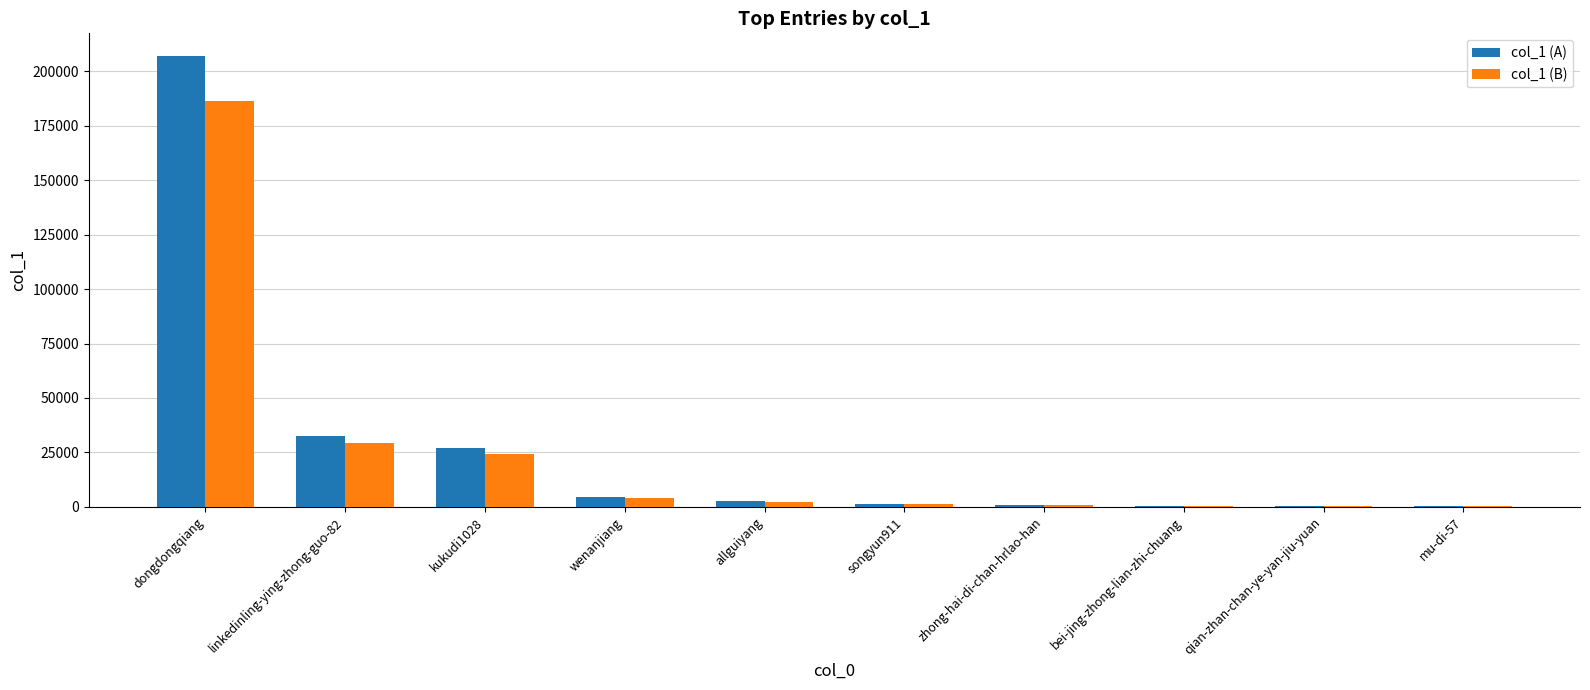

Which category has the highest value across all series?

dongdongqiang